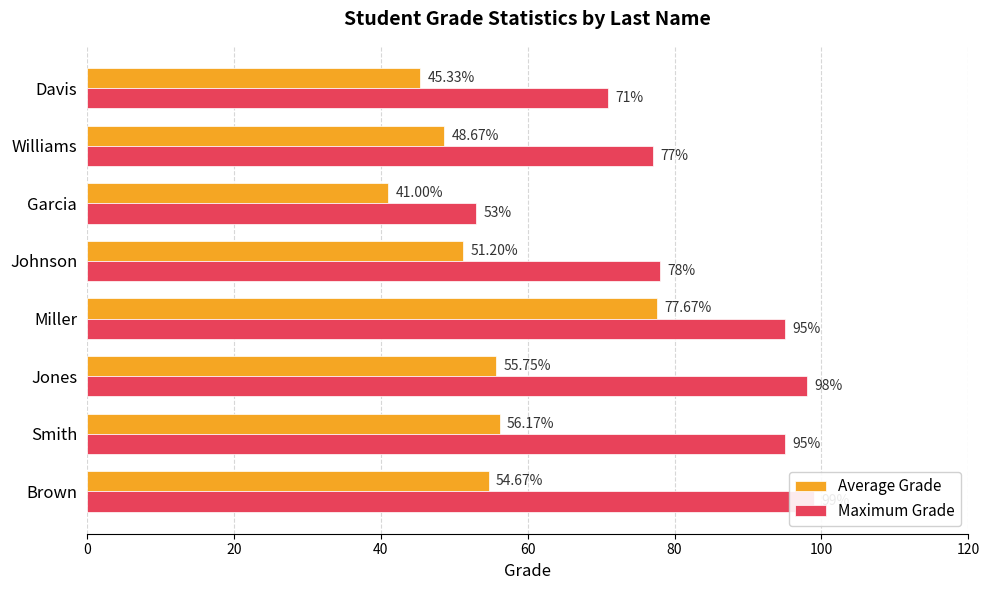

How many series are shown in this chart?

2